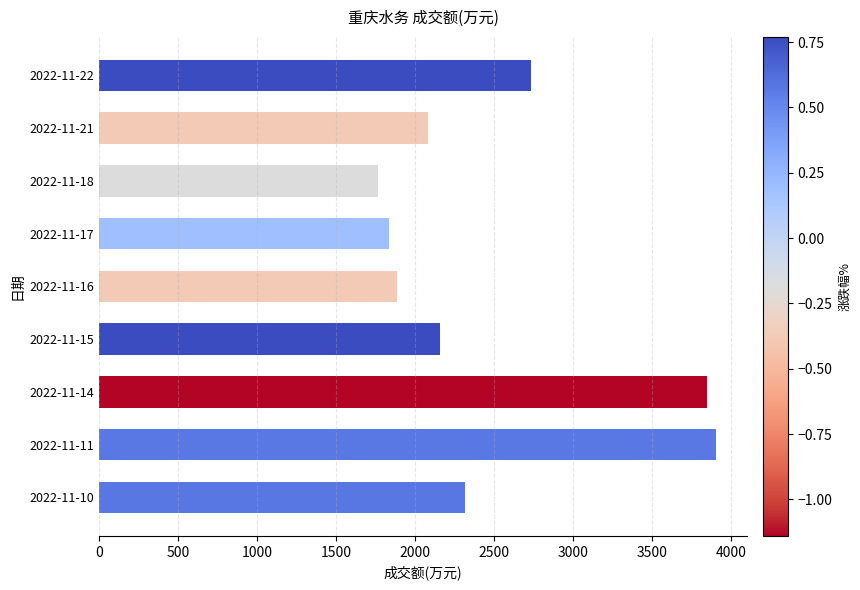

Is it true that the value at 2022-11-17 is 1836?

True